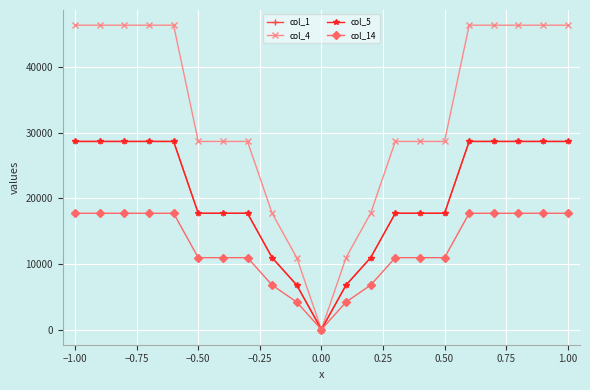

Count the col_4 values in the range 28655 to 46366.

16